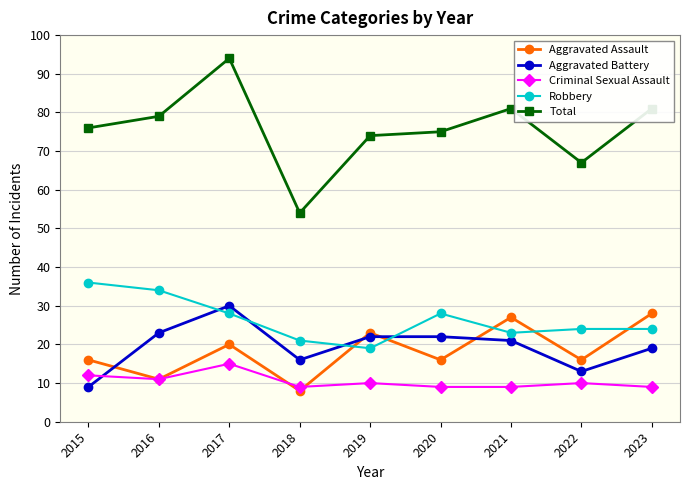

What is the difference between the Aggravated Assault values at 2020 and 2016?

5